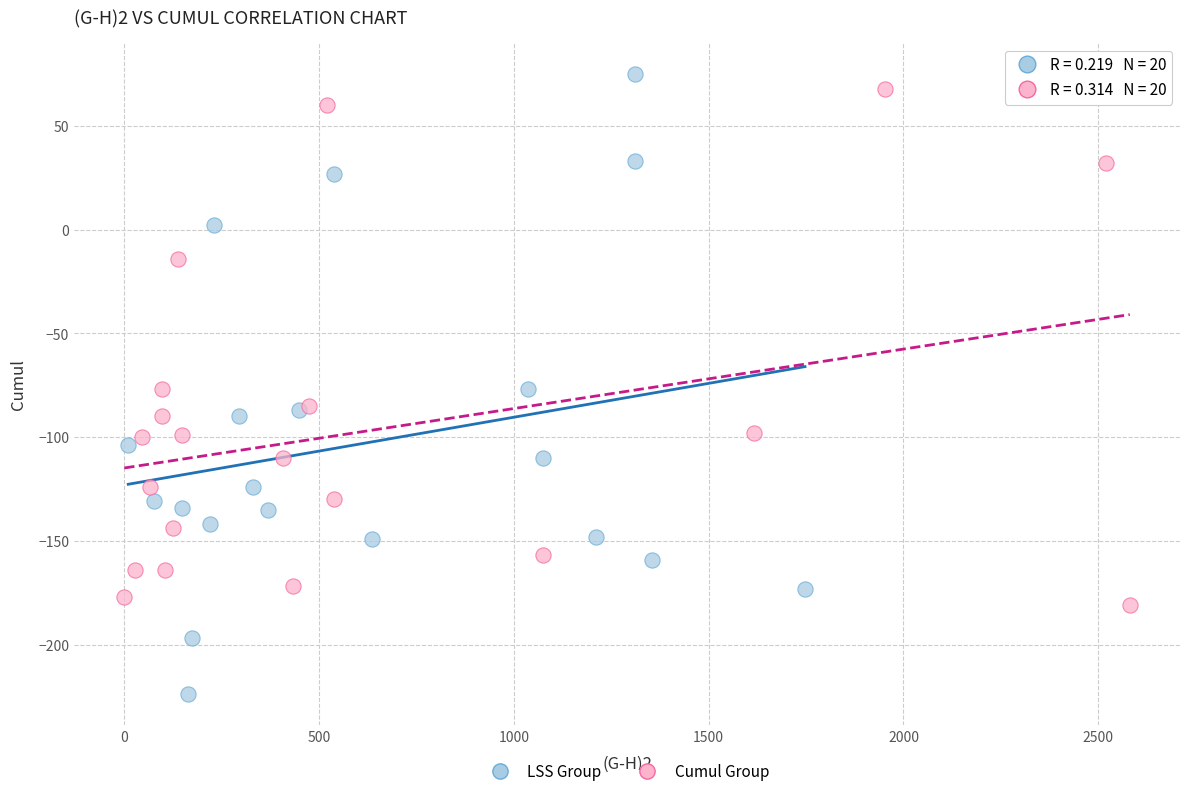

Which series has the largest Y range (max minus min)?

LSS Group